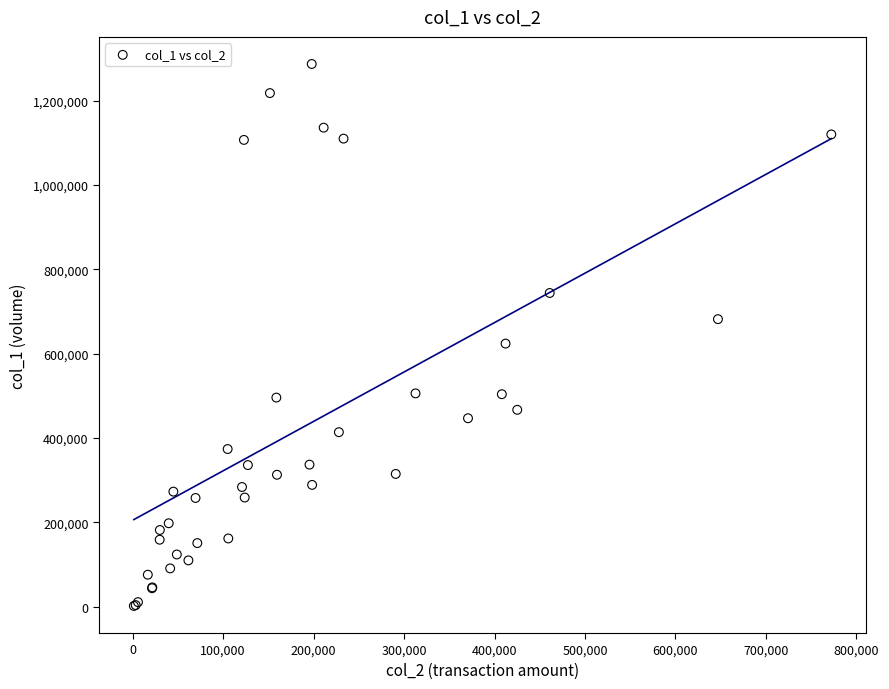

What Y value in the scatter plot is closest to 644500?

624000